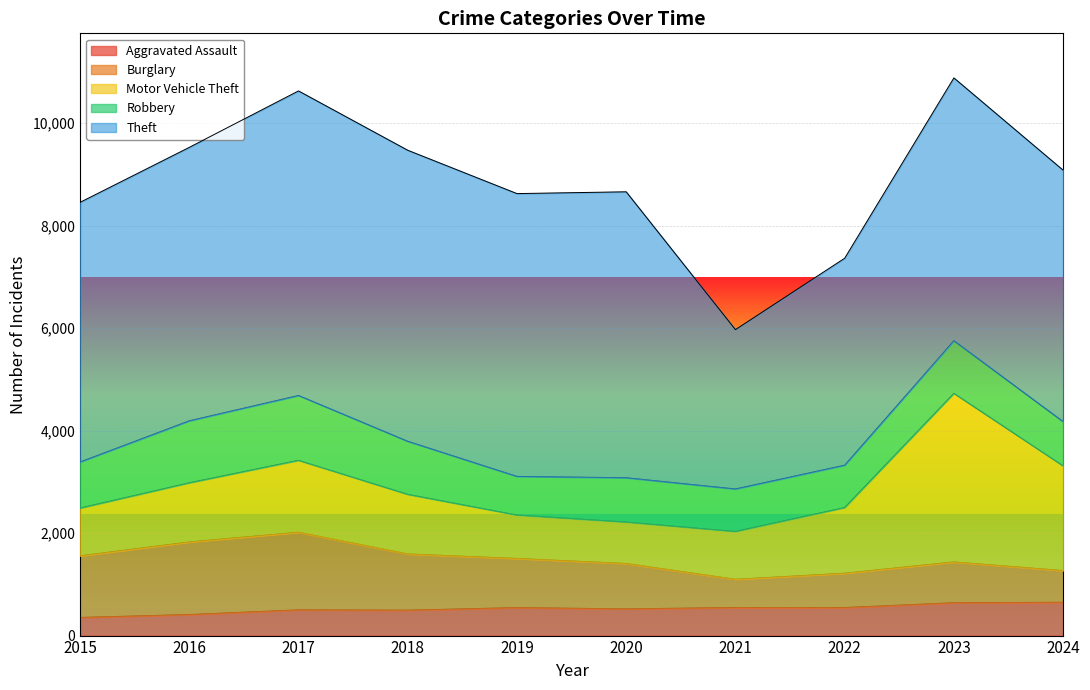

Does the chart display data point markers on the line(s)?

No